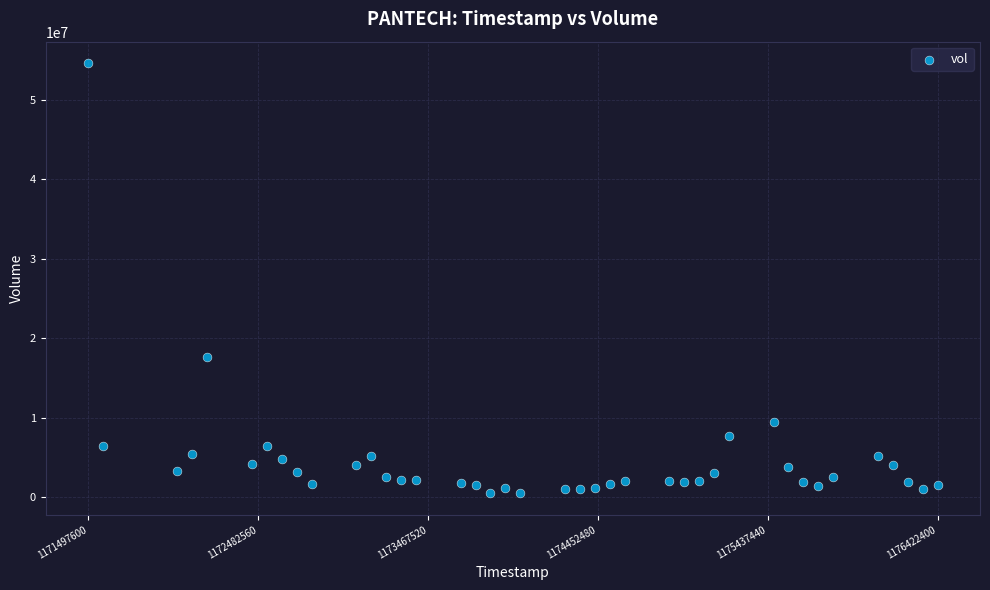

What is the range of X values (max minus min)?

4924800